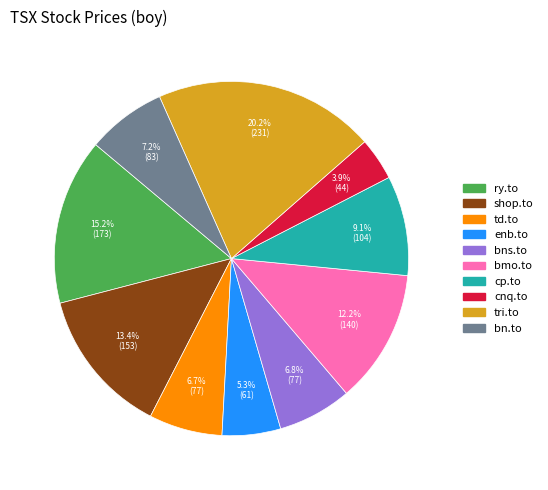

Does any single category account for the majority?

No